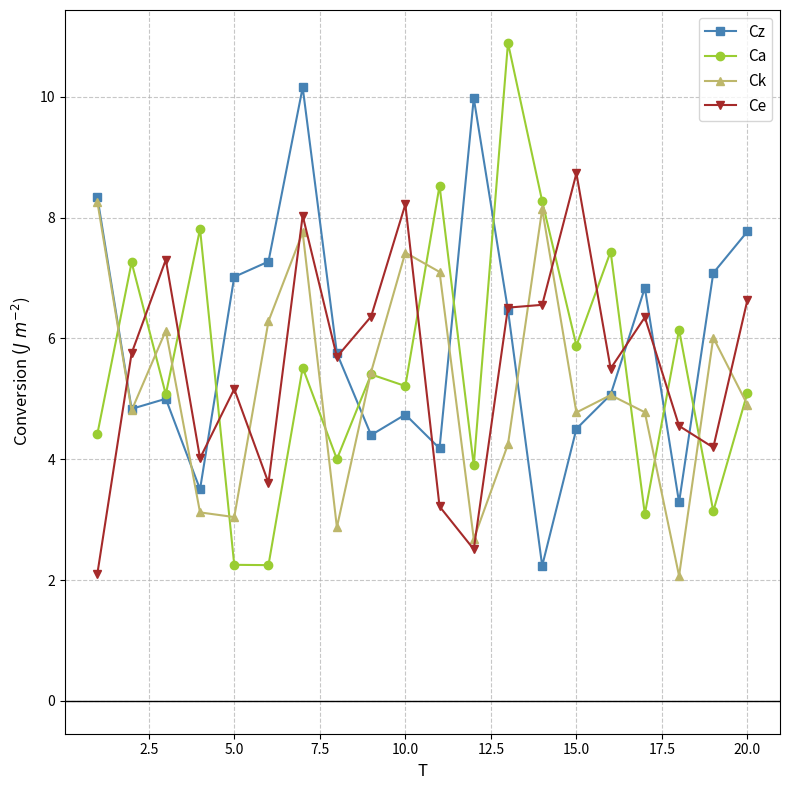

How many interior local valleys does the Ca series have?

8